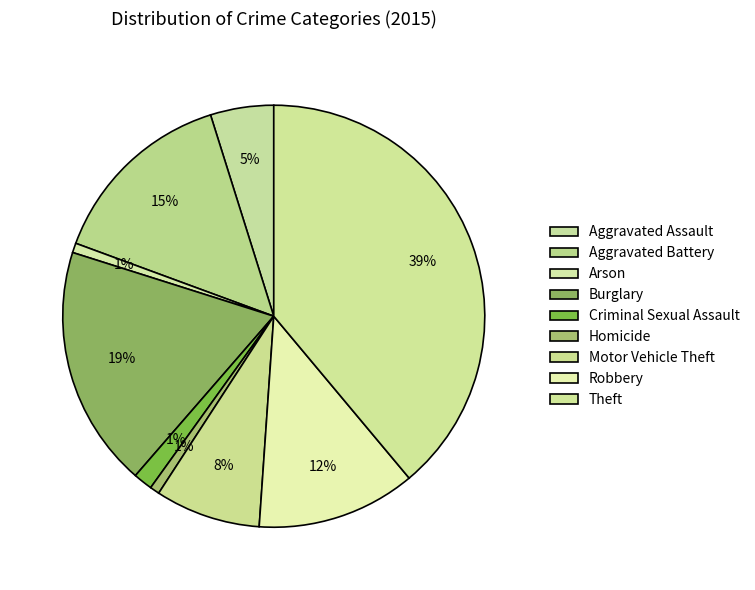

True or false: Arson accounts for 1% of the total.

True